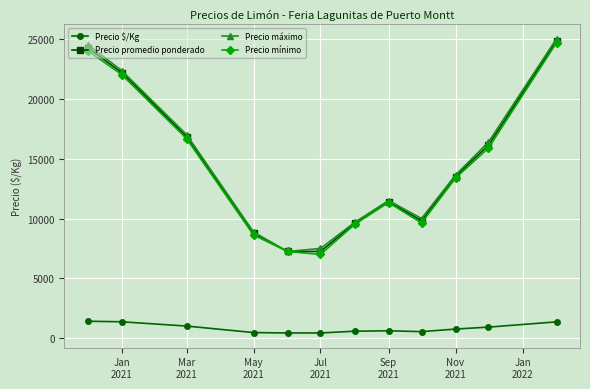

How many interior local peaks does the Precio máximo series have?

1